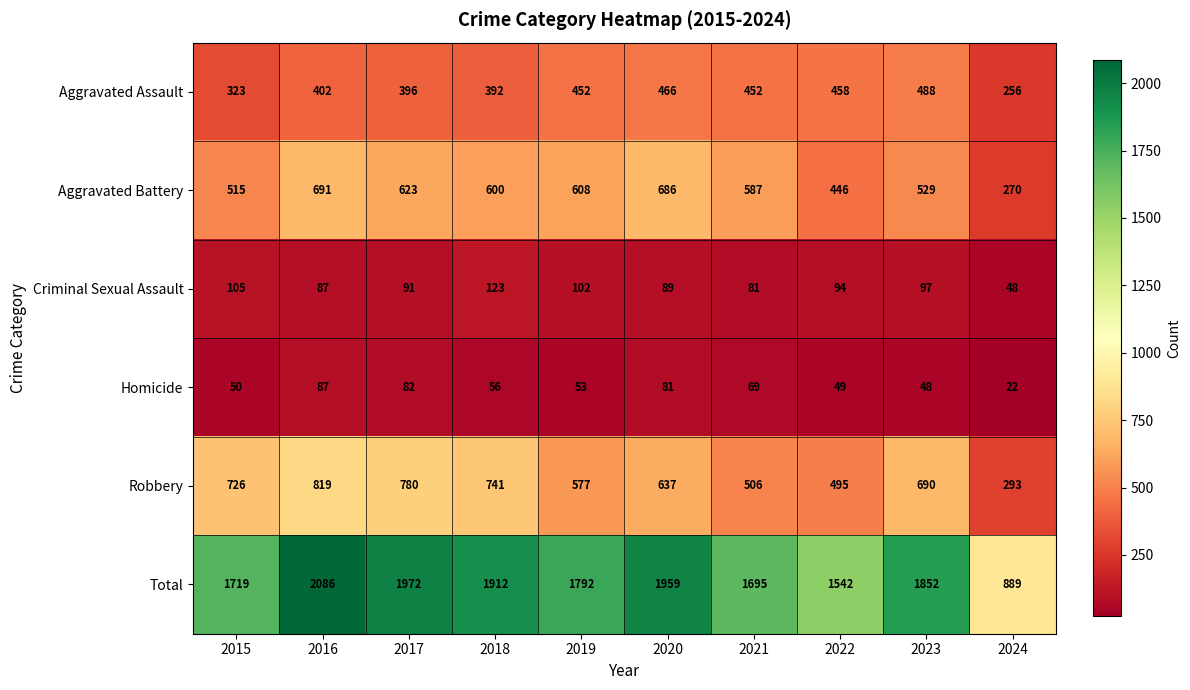

Rank the series at 2017 from highest to lowest value.

Total, Robbery, Aggravated Battery, Aggravated Assault, Criminal Sexual Assault, Homicide